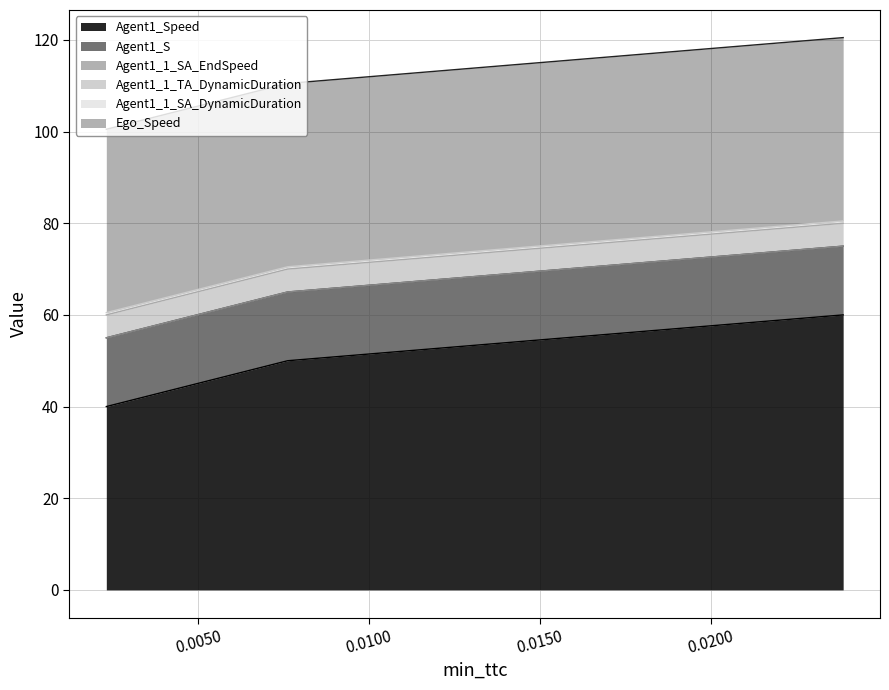

What is the difference between the highest and lowest values at 1?

50.0